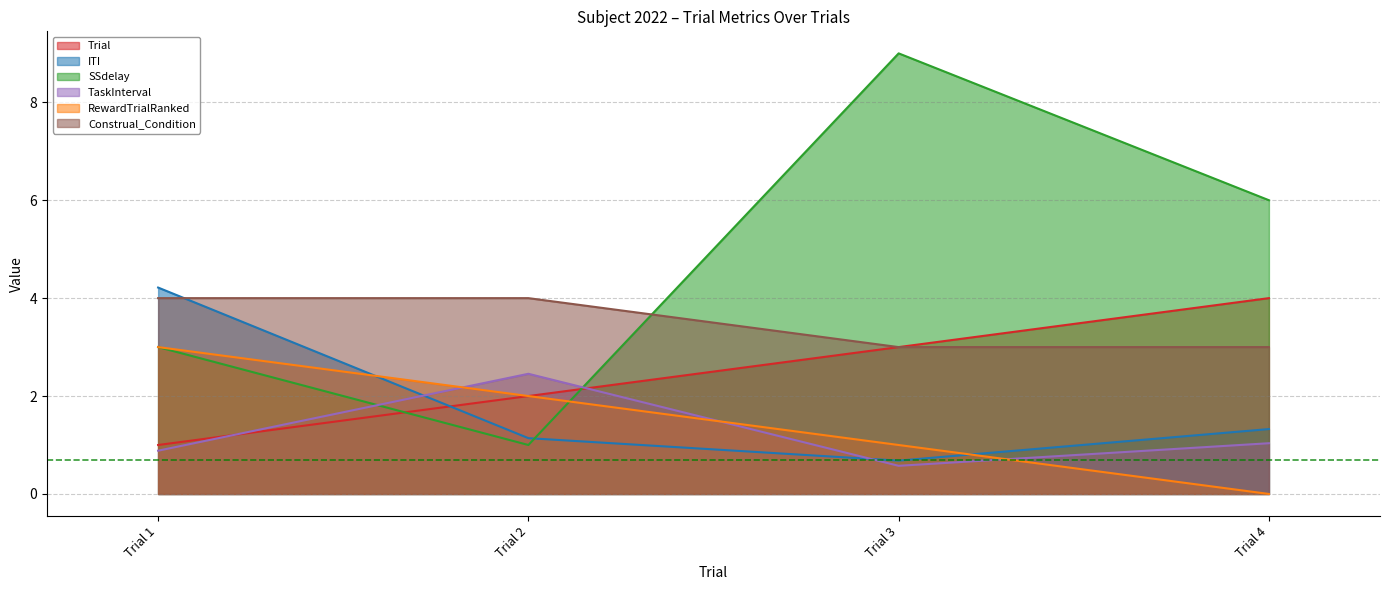

Read the Trial value at Trial 4.

4.0